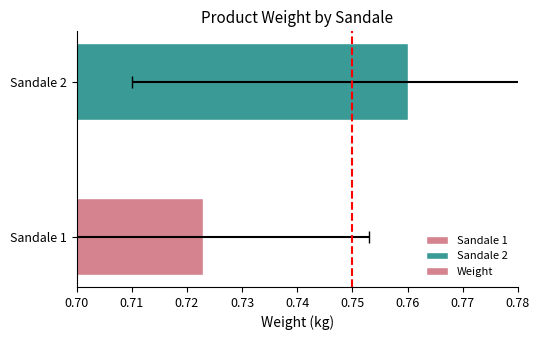

What is the sum of all values?

1.5